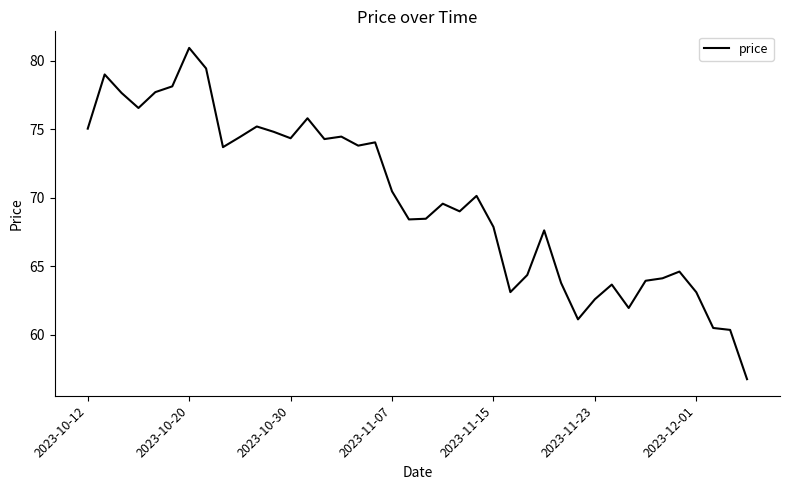

What is the difference between the maximum and minimum values?

24.2